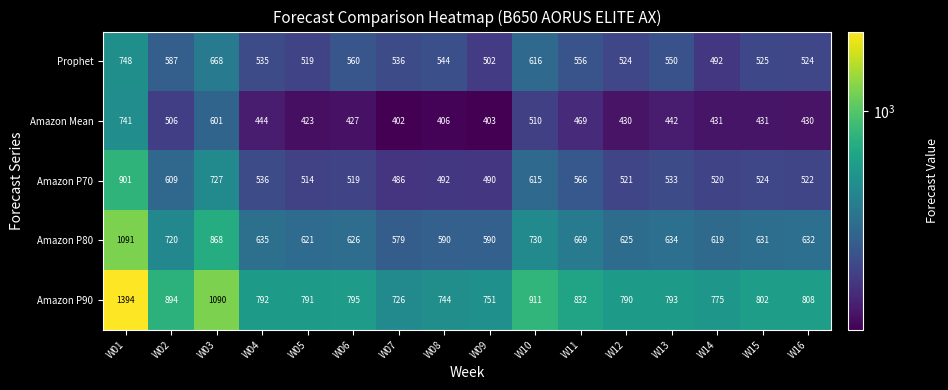

Read the Amazon P80 value at W16.

632